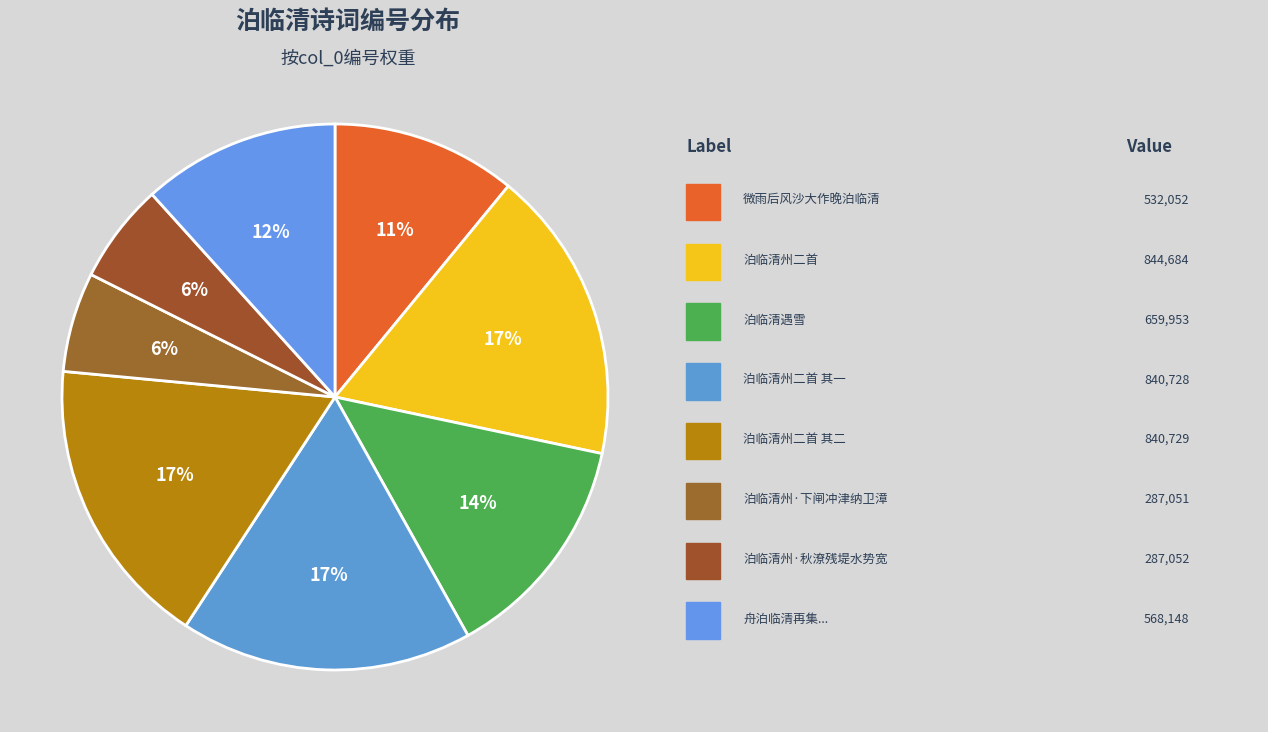

How many slices are in this pie chart?

8